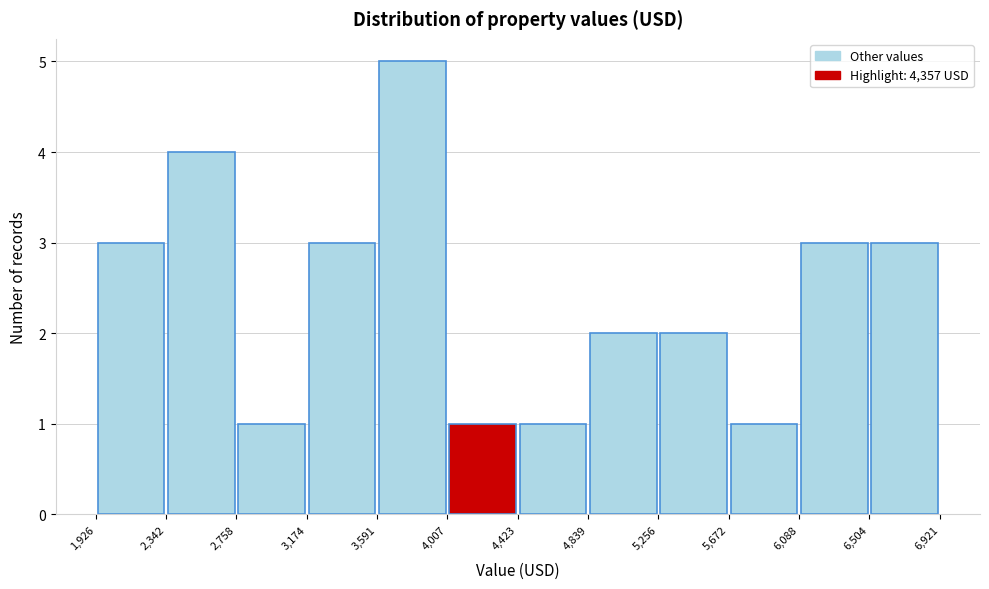

What is the height of the bar covering 5,256 to 5,672 on the x-axis? The values are not printed on the chart, so give them approximately, as read against the axis.

2